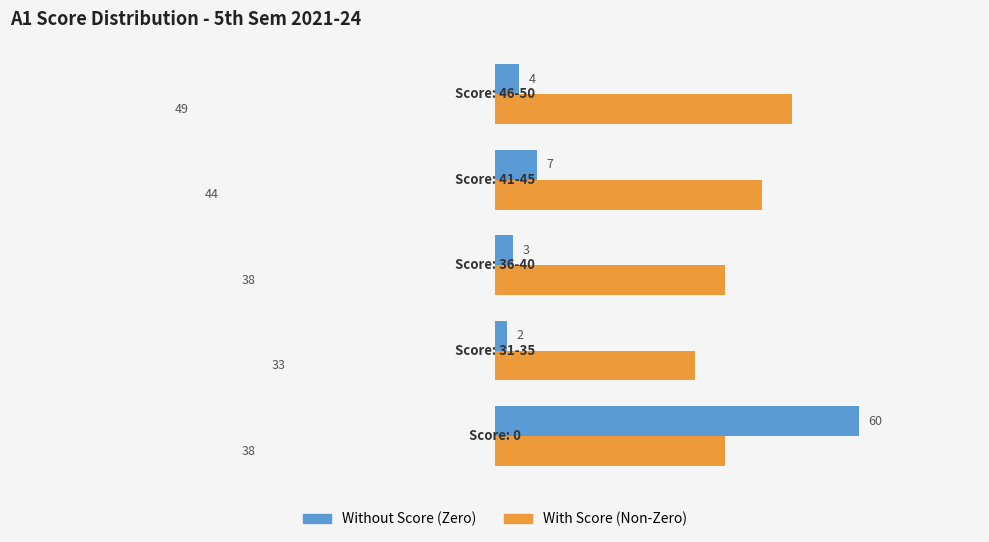

At which category is the sum across all series the highest?

Score: 0